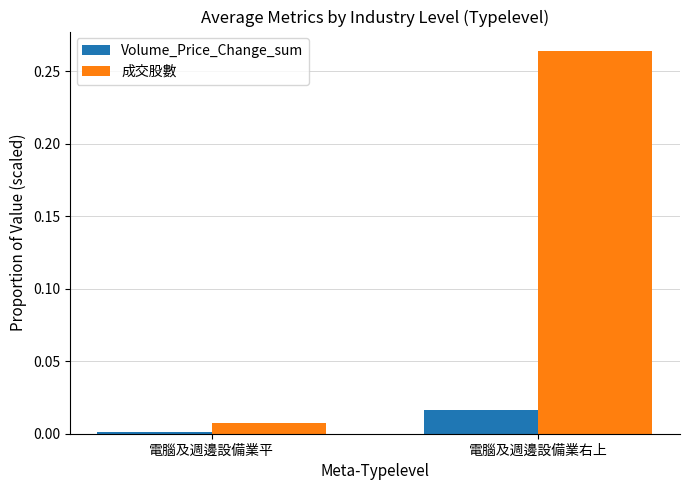

Which label corresponds to the largest value in the chart?

電腦及週邊設備業右上